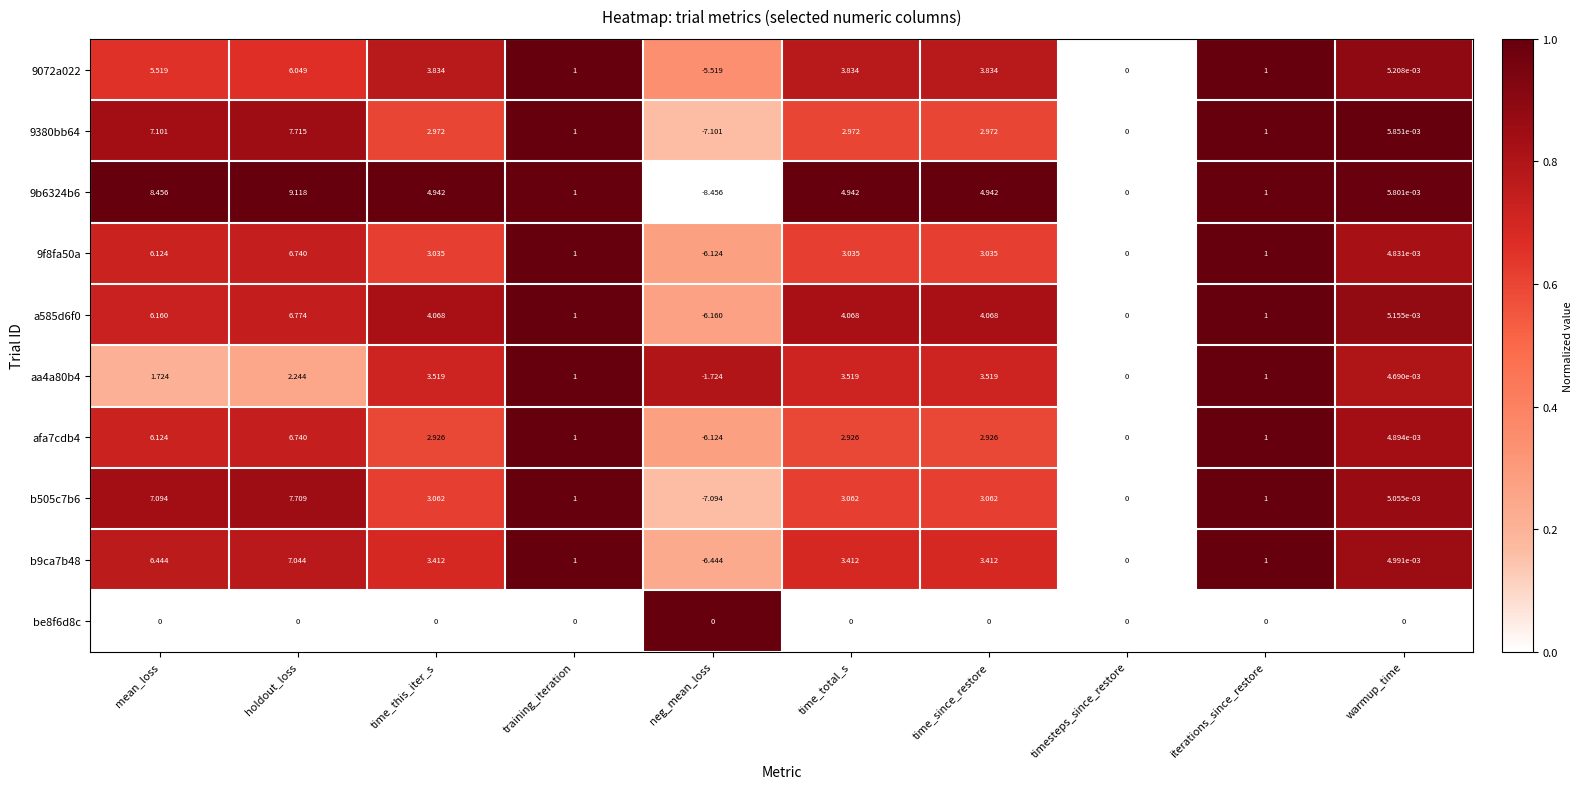

At which label does a585d6f0 first exceed 4?

mean_loss